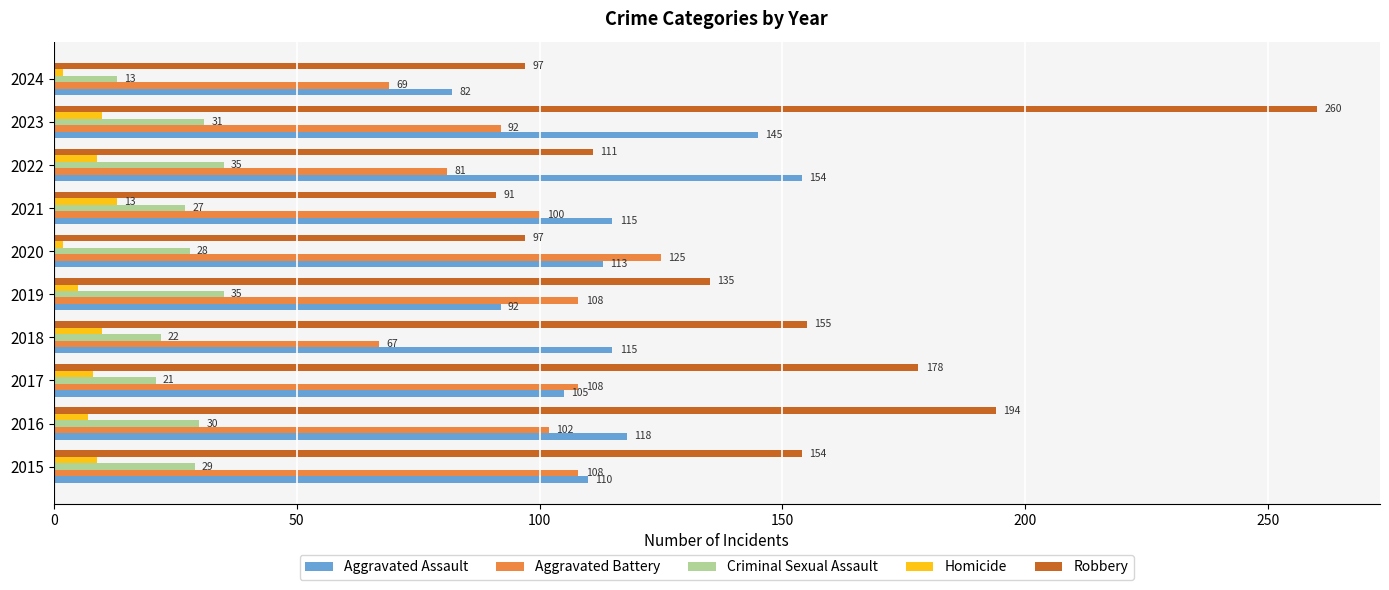

What is the minimum value for Aggravated Battery?

67